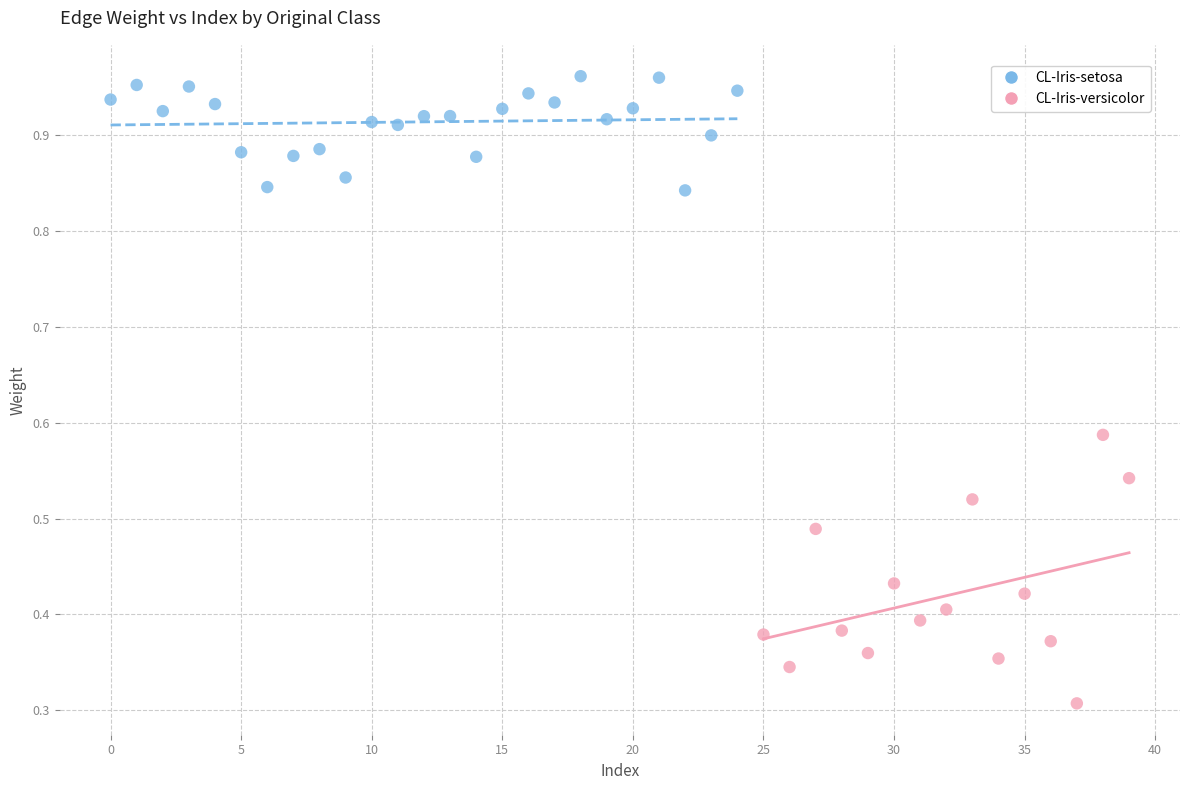

Which series contains the lowest Y value?

CL-Iris-versicolor